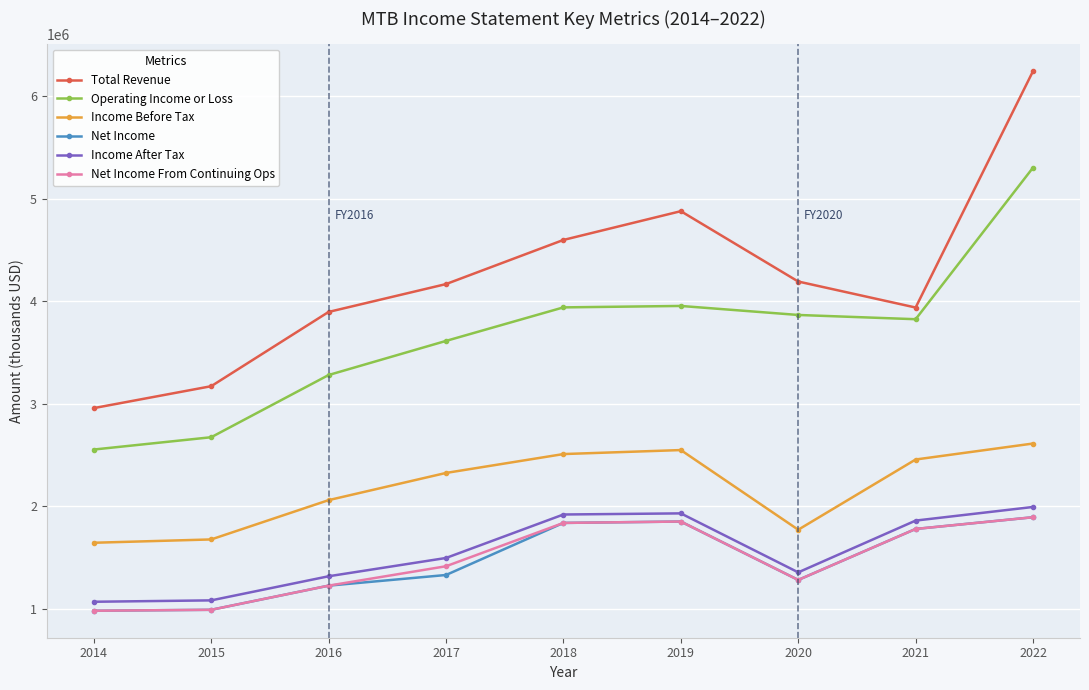

True or false: Net Income From Continuing Ops and Operating Income or Loss intersect in this chart.

False